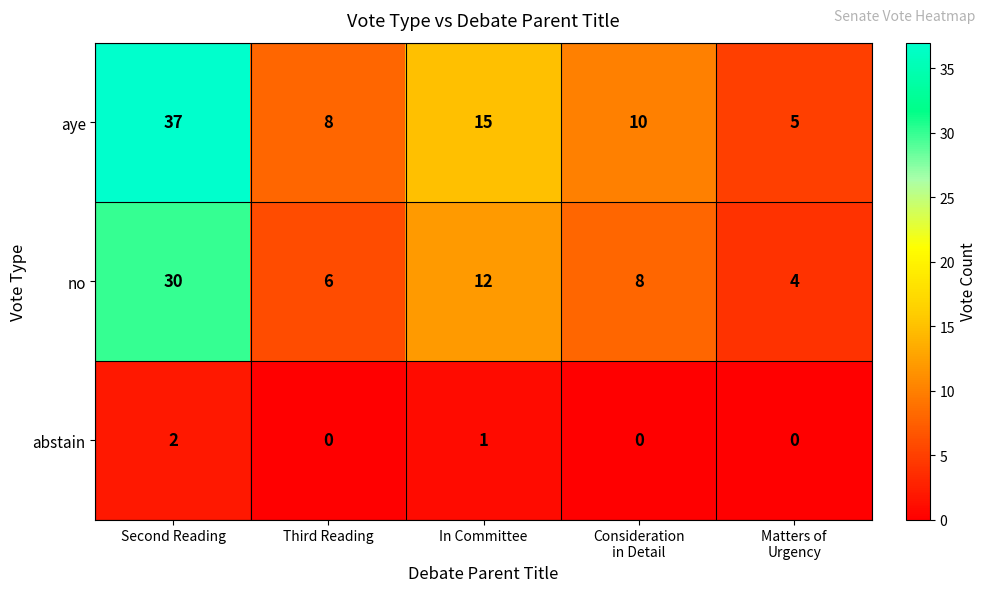

At how many categories does at least one series exceed 28?

1